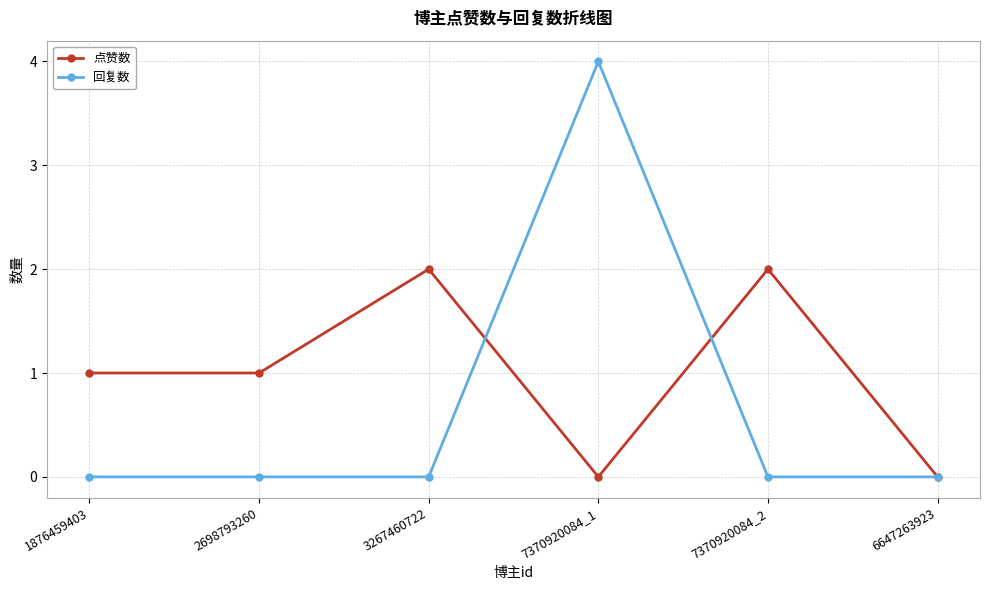

What are all the series names shown in the legend?

点赞数, 回复数